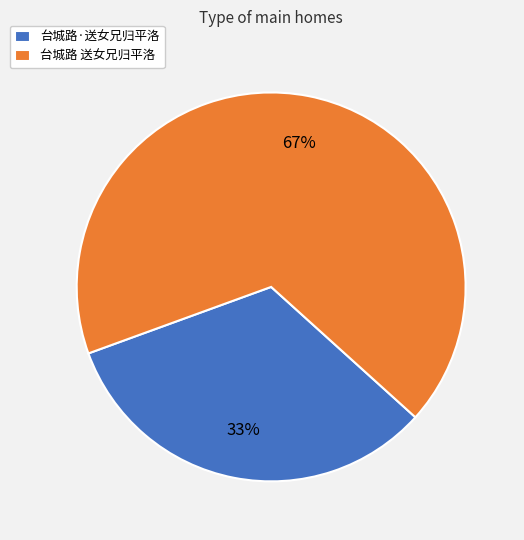

How many slices are in this pie chart?

2